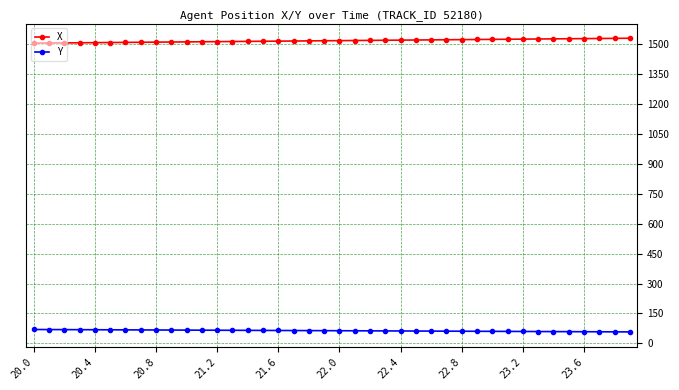

What is the highest value of the X series?

1528.5